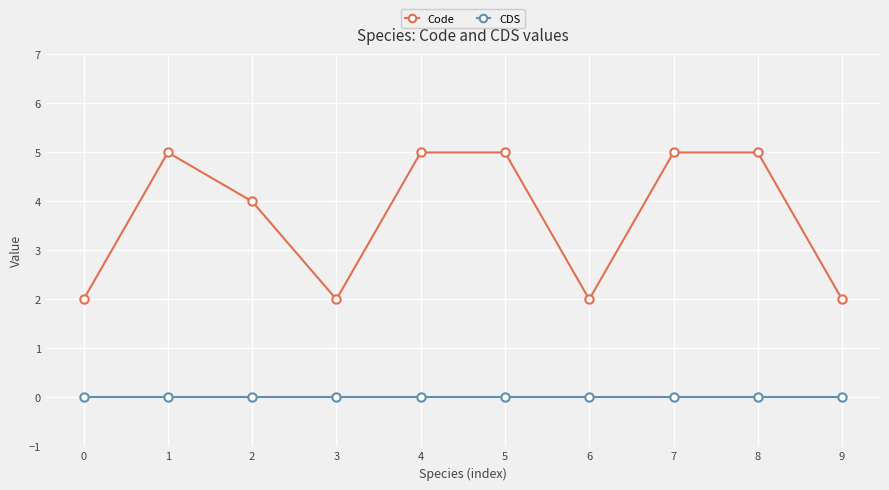

Count the number of data series in this chart.

2